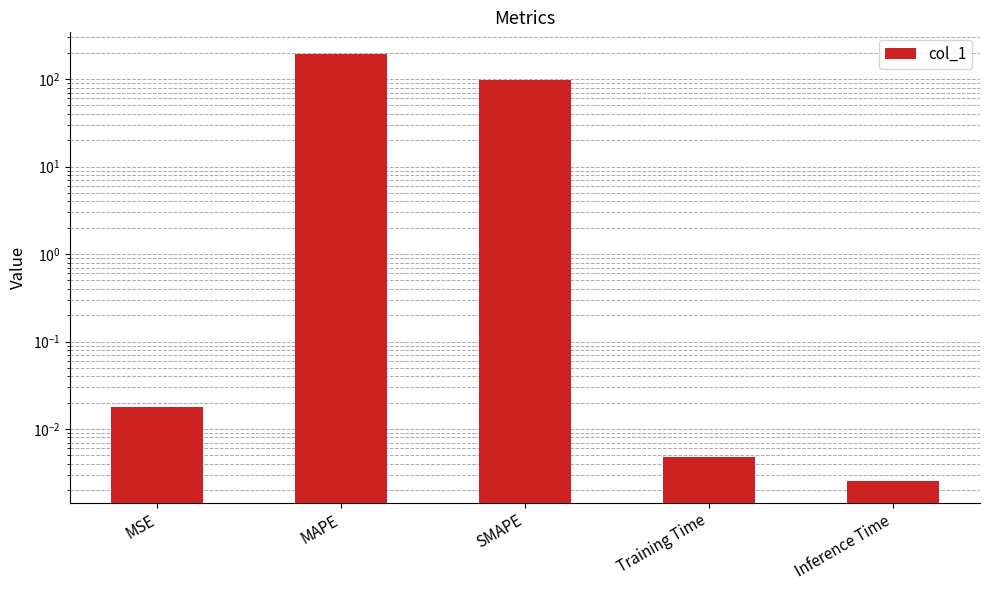

Between SMAPE and MSE, which is larger?

SMAPE